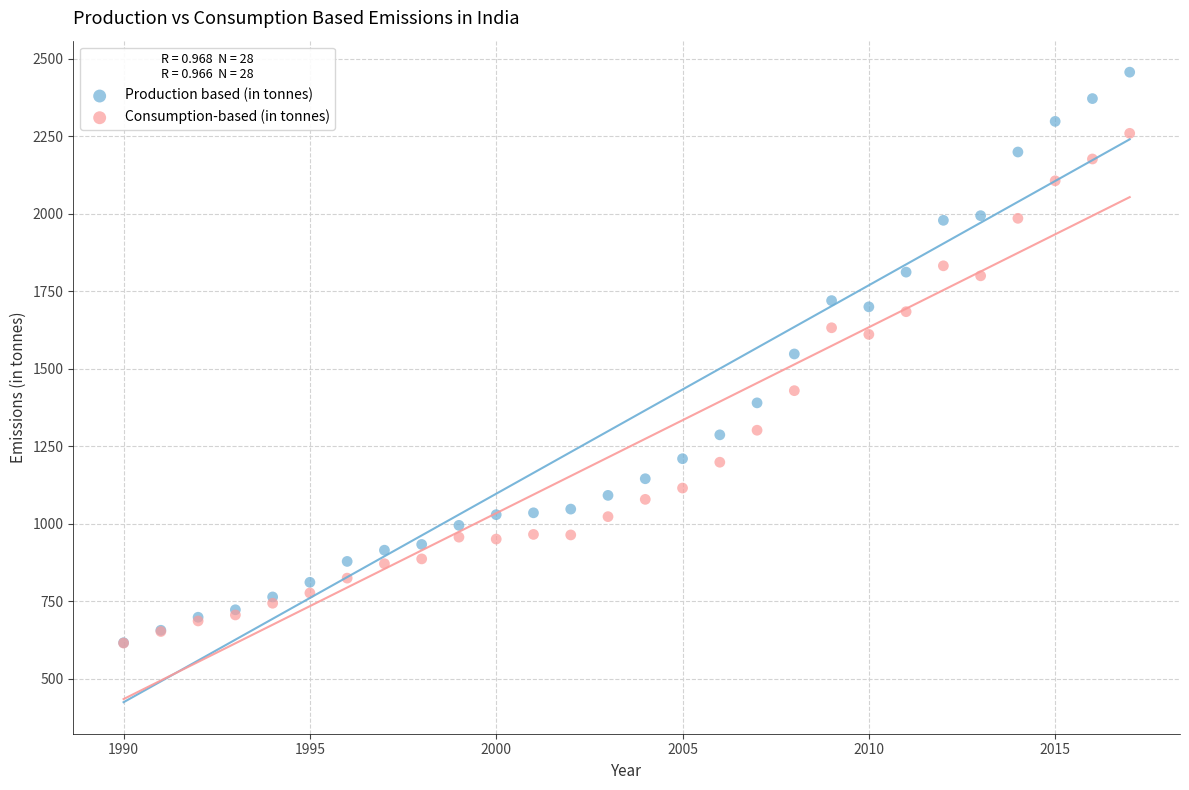

What are all the series names shown in the legend?

Production based (in tonnes), Consumption-based (in tonnes)